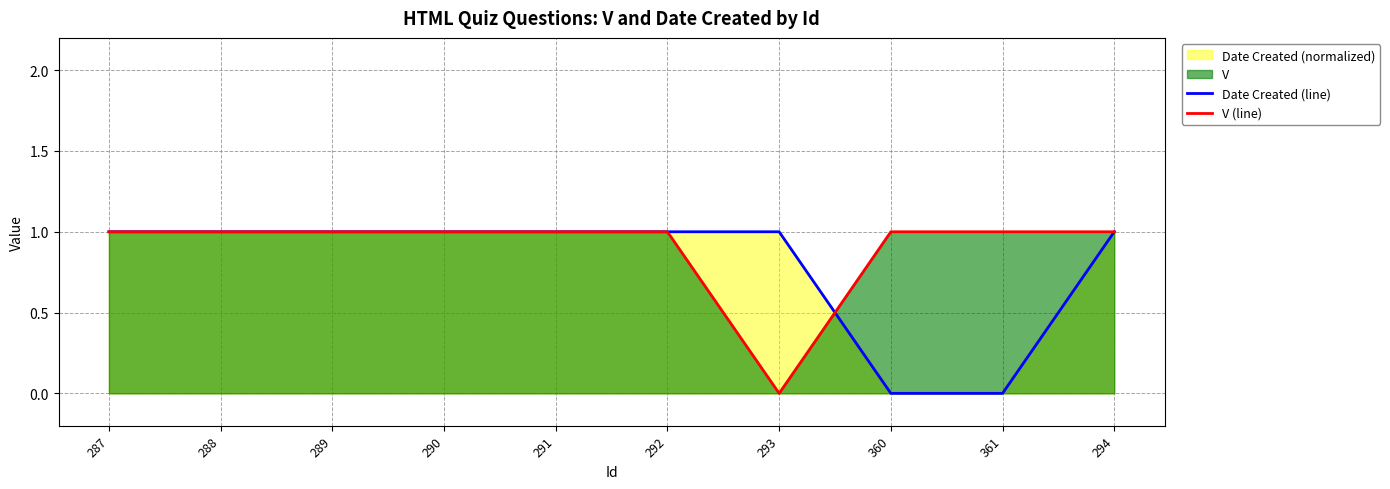

Reading left to right, transcribe all the data shown in this chart.

Date Created (line): 1.0	1.0	1.0	1.0	1.0	1.0	1.0	0.0	0.0	1.0
V (line): 1.0	1.0	1.0	1.0	1.0	1.0	0.0	1.0	1.0	1.0